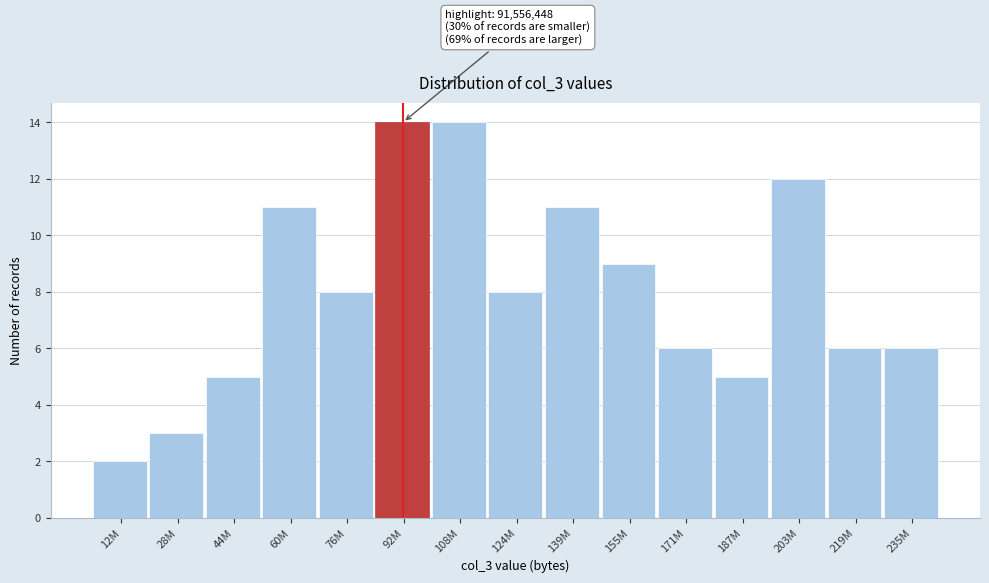

Reading right to left, list all the values displayed in this chart.

235M=6	219M=6	203M=12	187M=5	171M=6	155M=9	139M=11	124M=8	108M=14	92M=14	76M=8	60M=11	44M=5	28M=3	12M=2